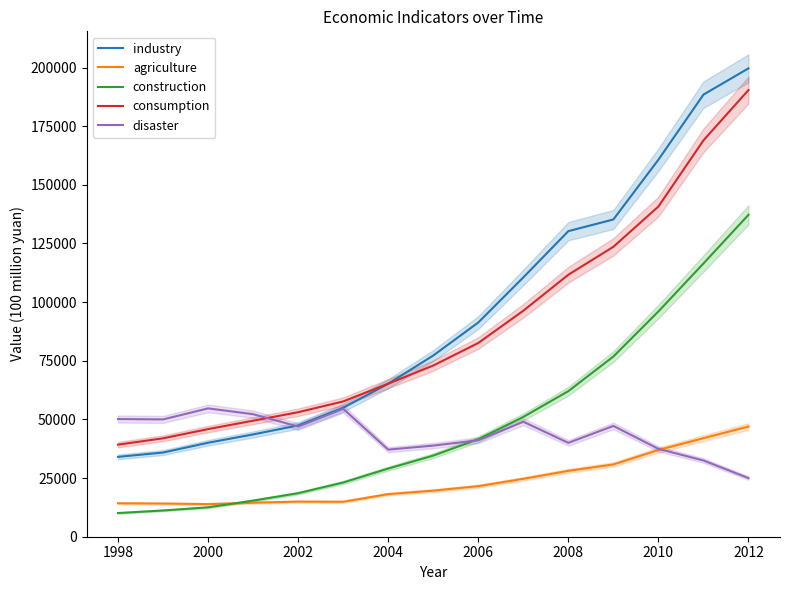

What is the minimum value for consumption?

39229.3